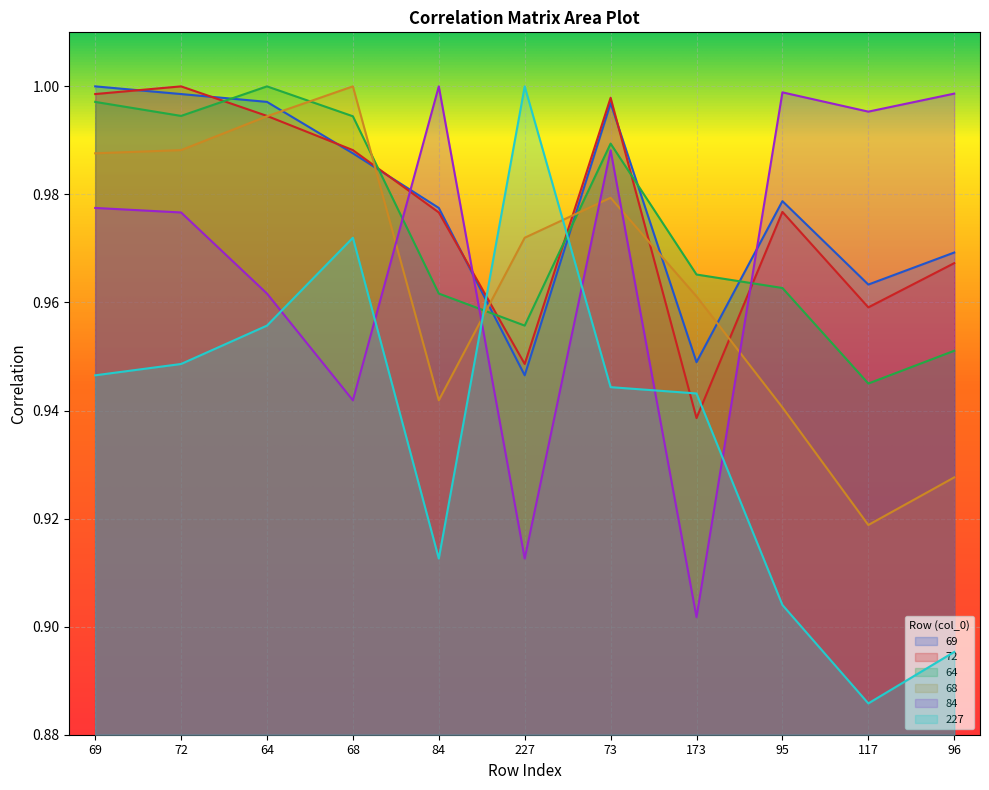

How many intersections are there between 84 and 227?

6